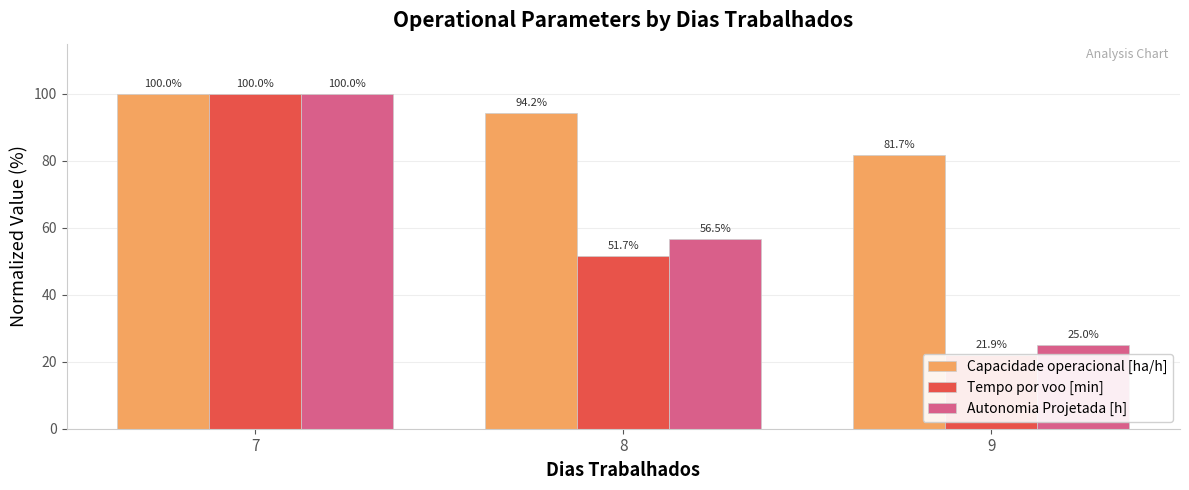

How many bars are there in each group?

3